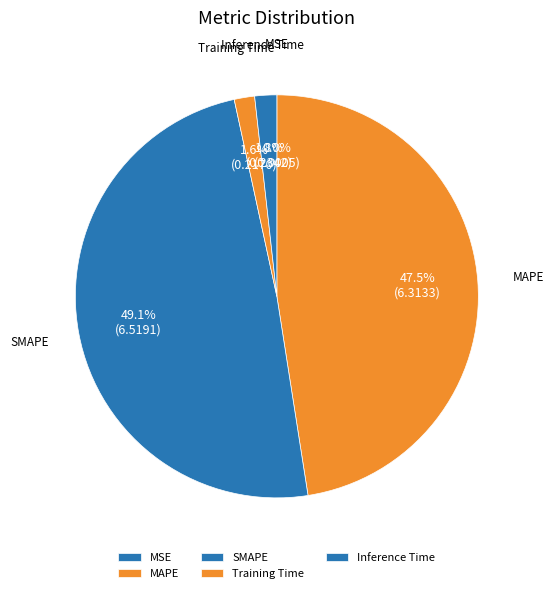

How much of the chart is everything except MAPE?

52.5%